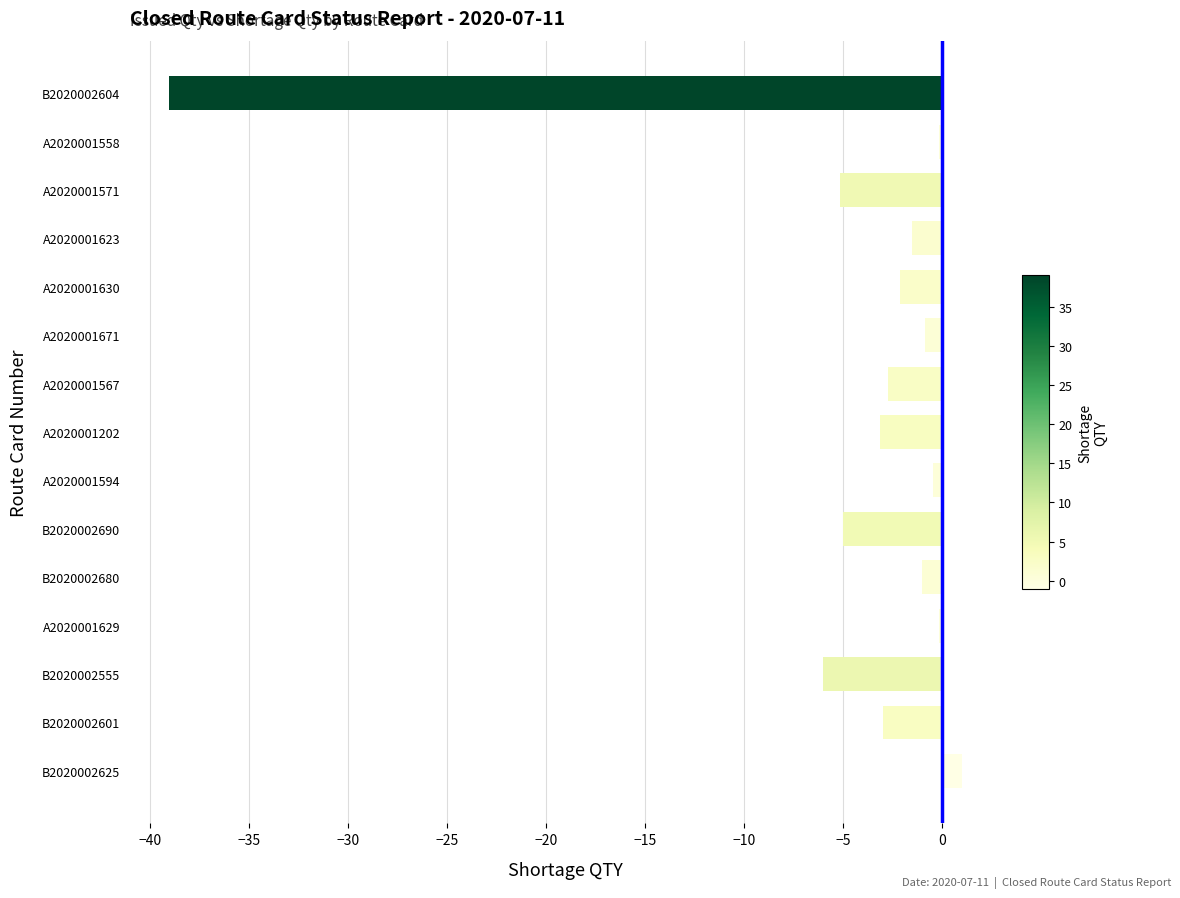

What is the change in value from B2020002625 to A2020001202?

-4.1